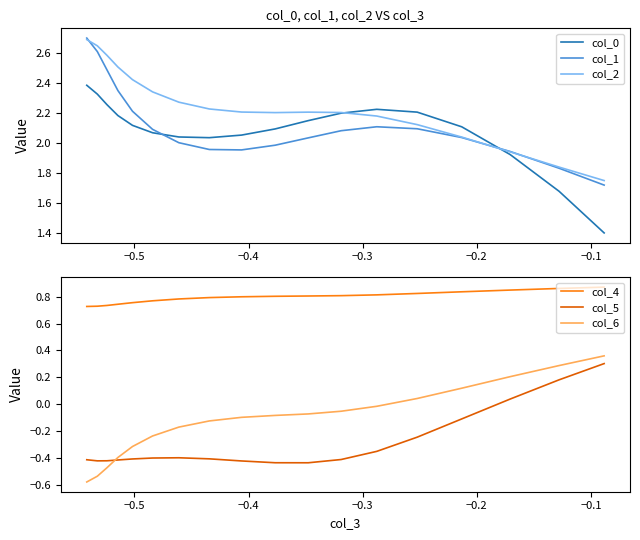

List the series in order of their peak value, lowest first.

col_5, col_6, col_4, col_0, col_2, col_1